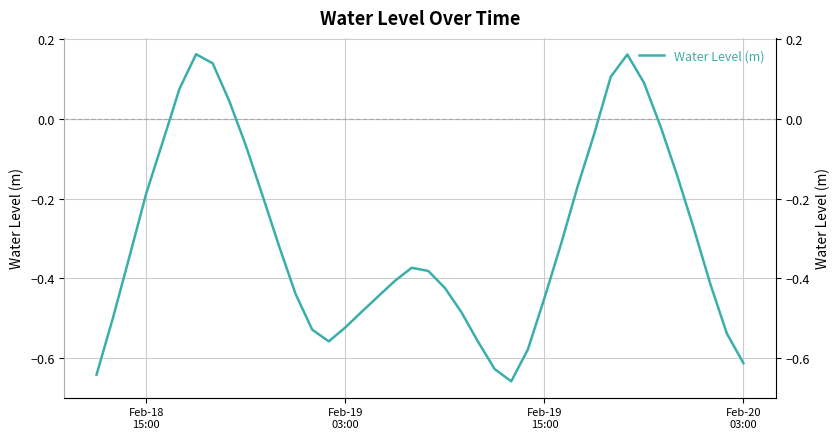

How many categories are shown in the chart?

40